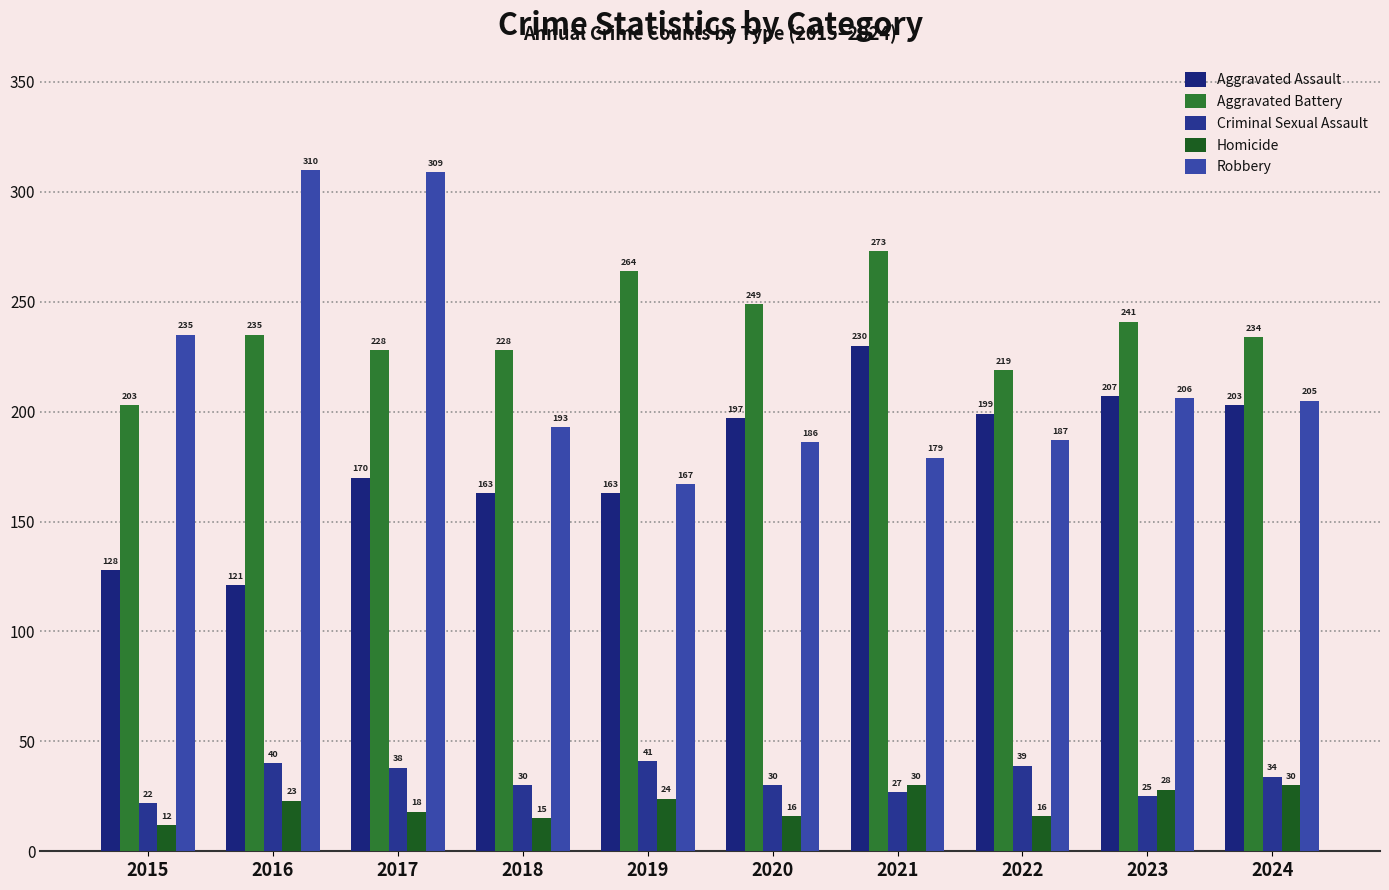

What are all the series names shown in the legend?

Aggravated Assault, Aggravated Battery, Criminal Sexual Assault, Homicide, Robbery